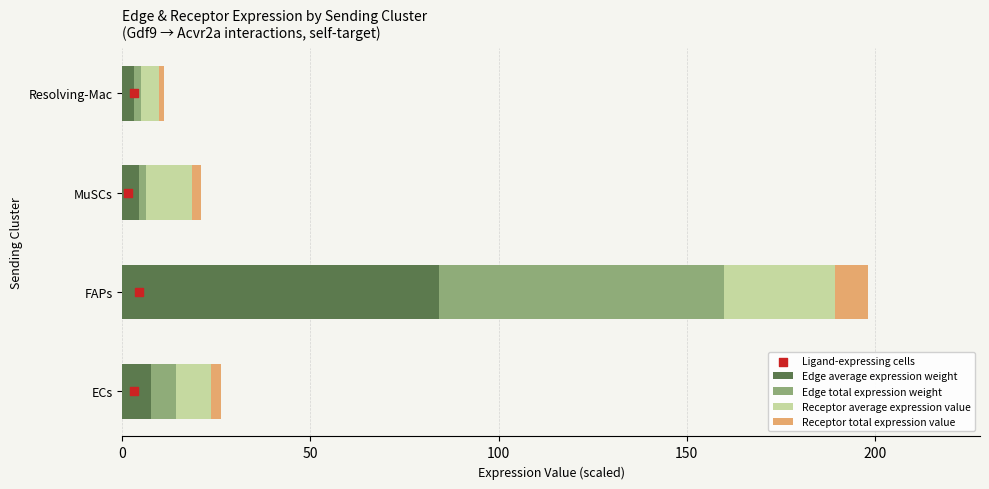

What is the sum of all Edge average expression weight values?

99.3